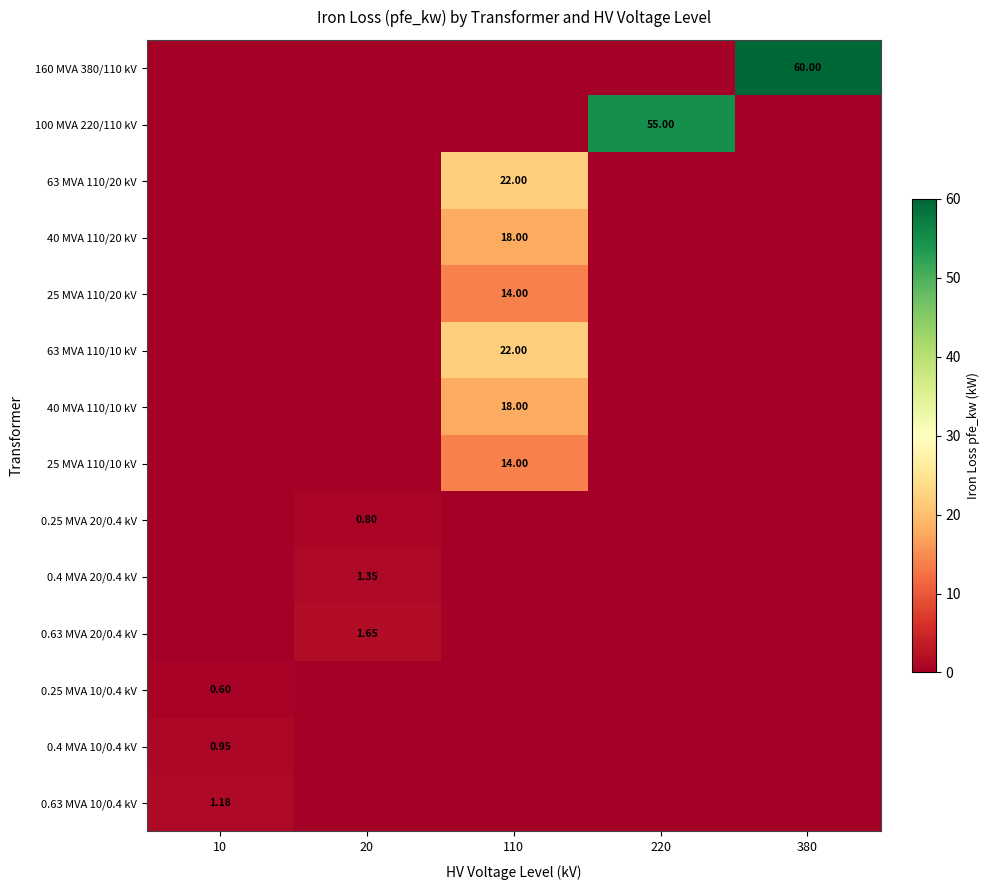

At which category is the sum across all series the highest?

110